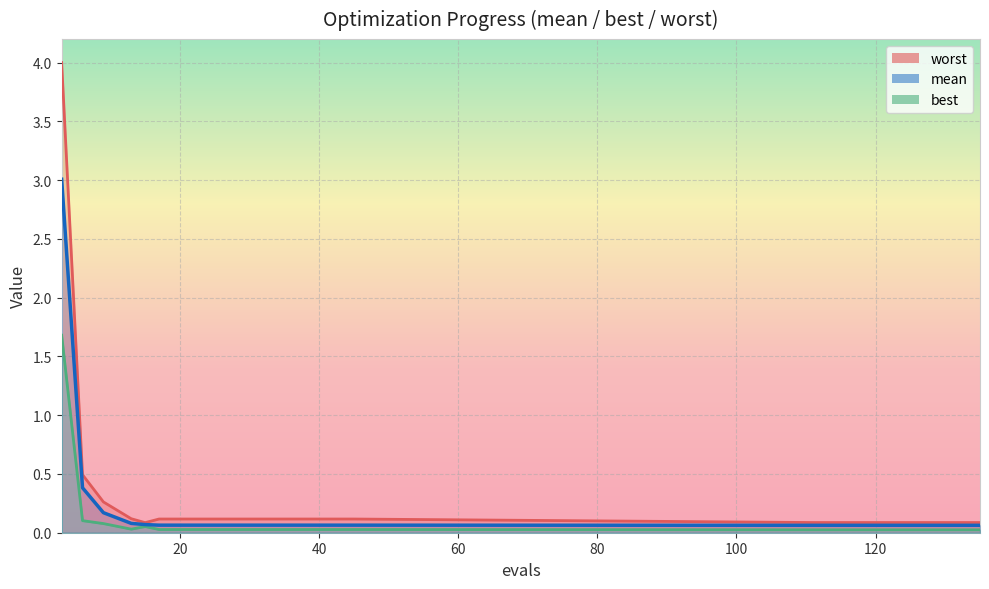

What is the difference between the maximum and second lowest values in the mean series?

2.9